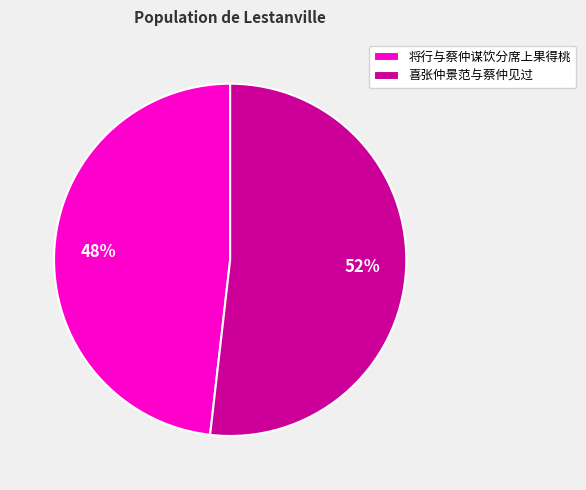

To the nearest percent, what portion does 喜张仲景范与蔡仲见过 represent?

52%